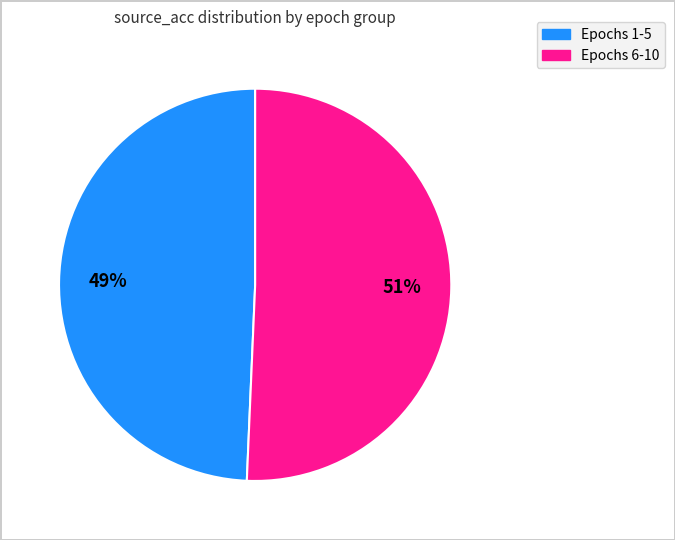

Does any single category account for the majority?

Yes